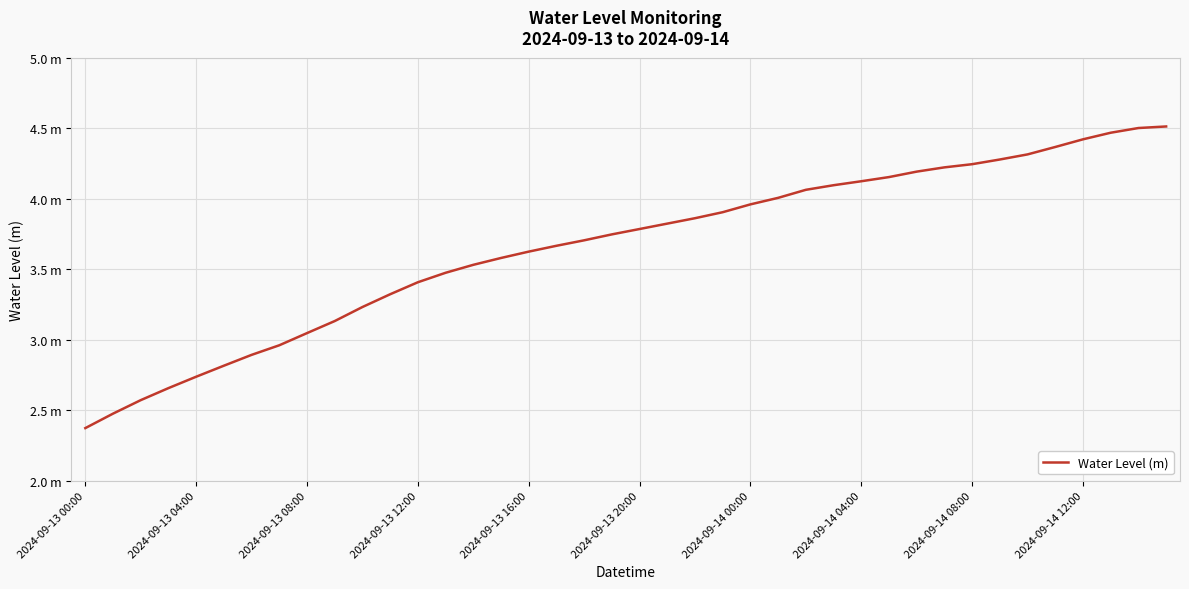

Does the chart have visible grid lines?

Yes